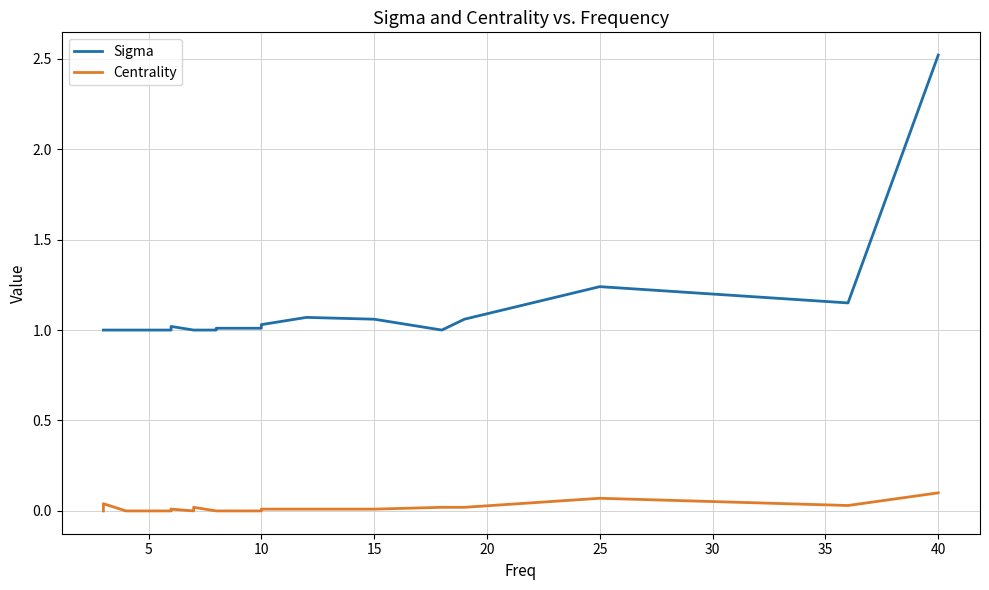

What is the spread (max minus min) of values at 35?

1.0